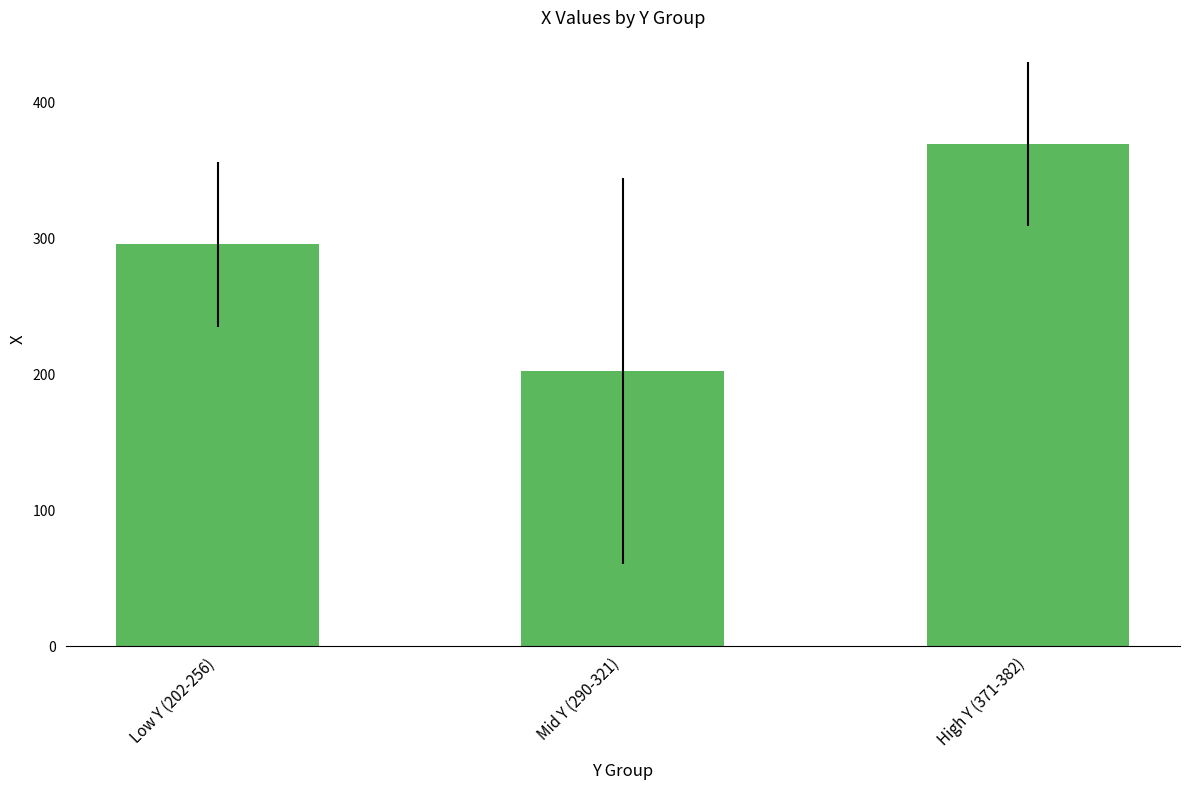

Reading right to left, what are all the values shown in this chart?

High Y (371-382)=369.8	Mid Y (290-321)=202.5	Low Y (202-256)=295.9